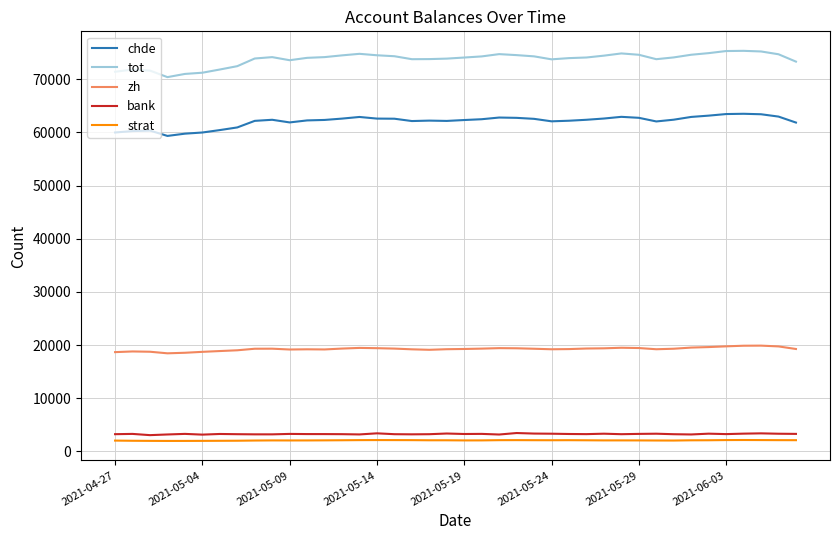

How many series are shown in this chart?

5